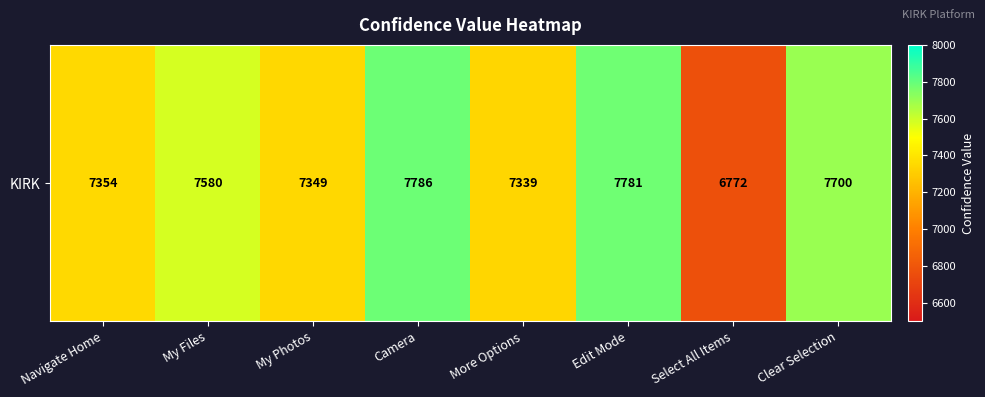

Reading left to right, transcribe all the data shown in this chart.

7354	7580	7349	7786	7339	7781	6772	7700